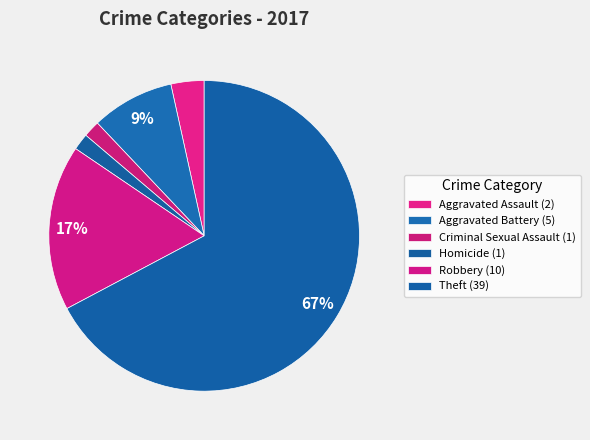

What percentage is the Homicide slice, to the nearest percent?

2%